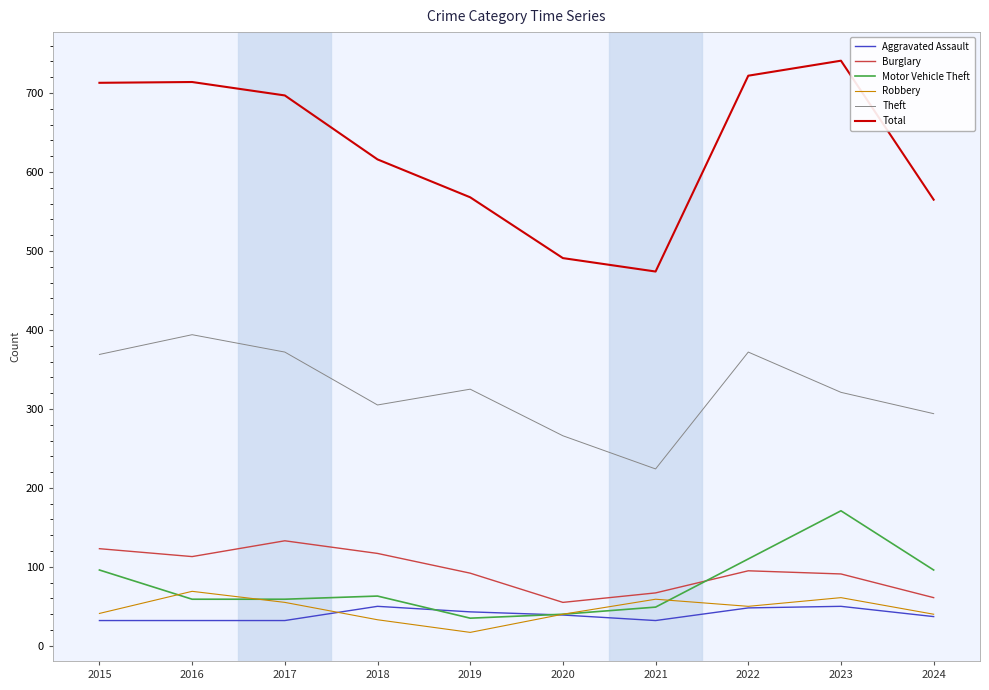

Which series has the largest total across all categories?

Total